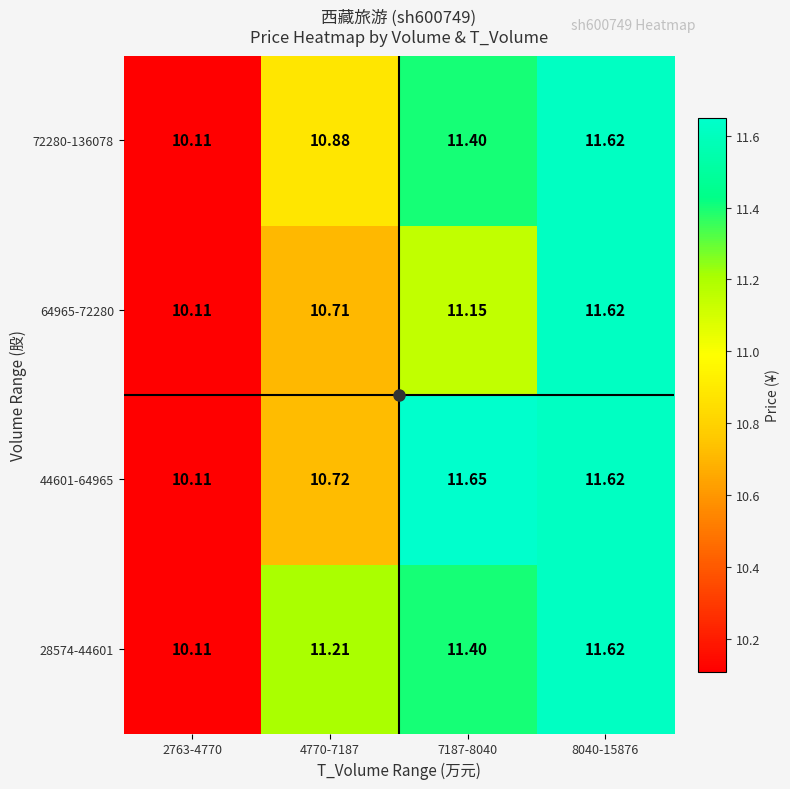

Is the value of 64965-72280 at 4770-7187 greater than the value of 72280-136078 at 2763-4770?

Yes